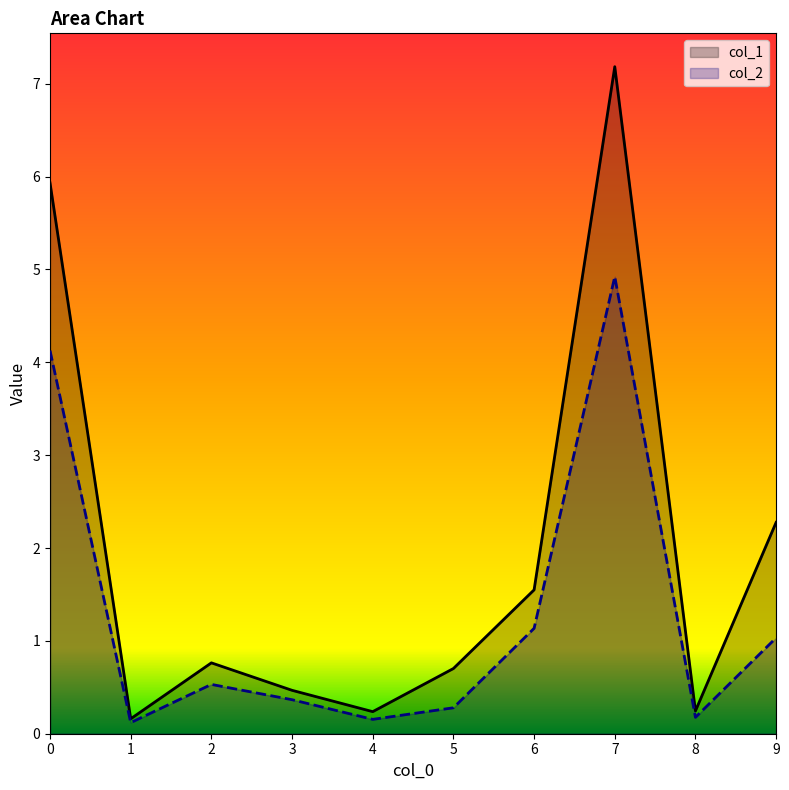

What value does the col_1 series have at 8?

0.2